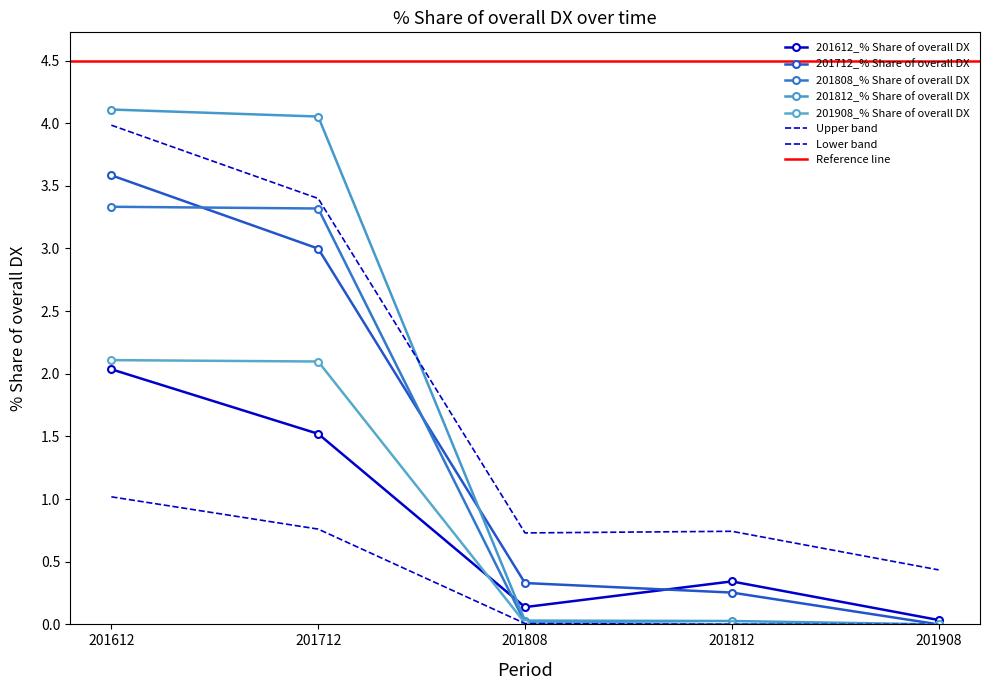

The 201812_% Share of overall DX series shows 6.8 at 201612. True or false?

False